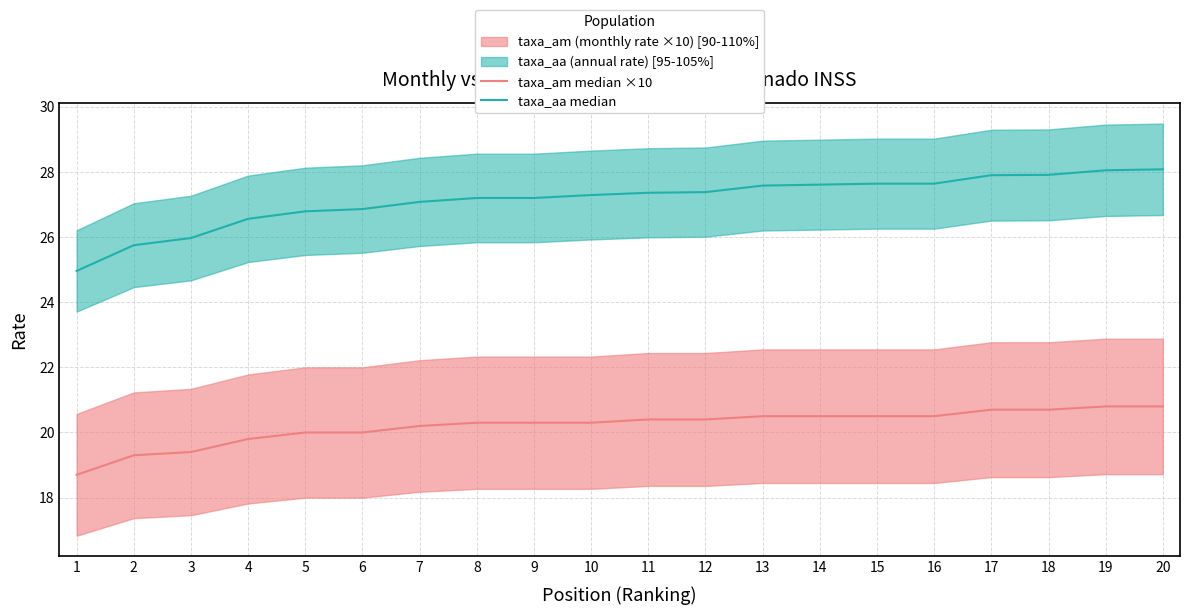

How many data points does each series have?

20